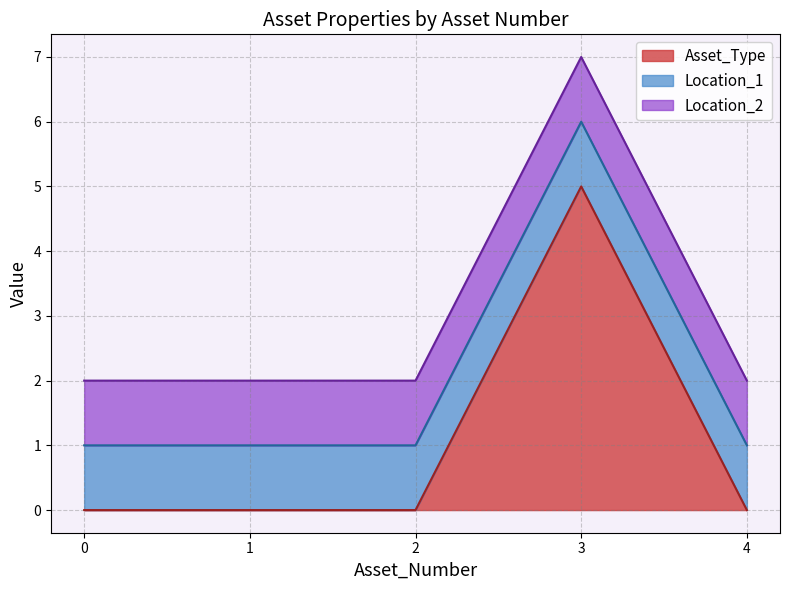

Count the number of data series in this chart.

3